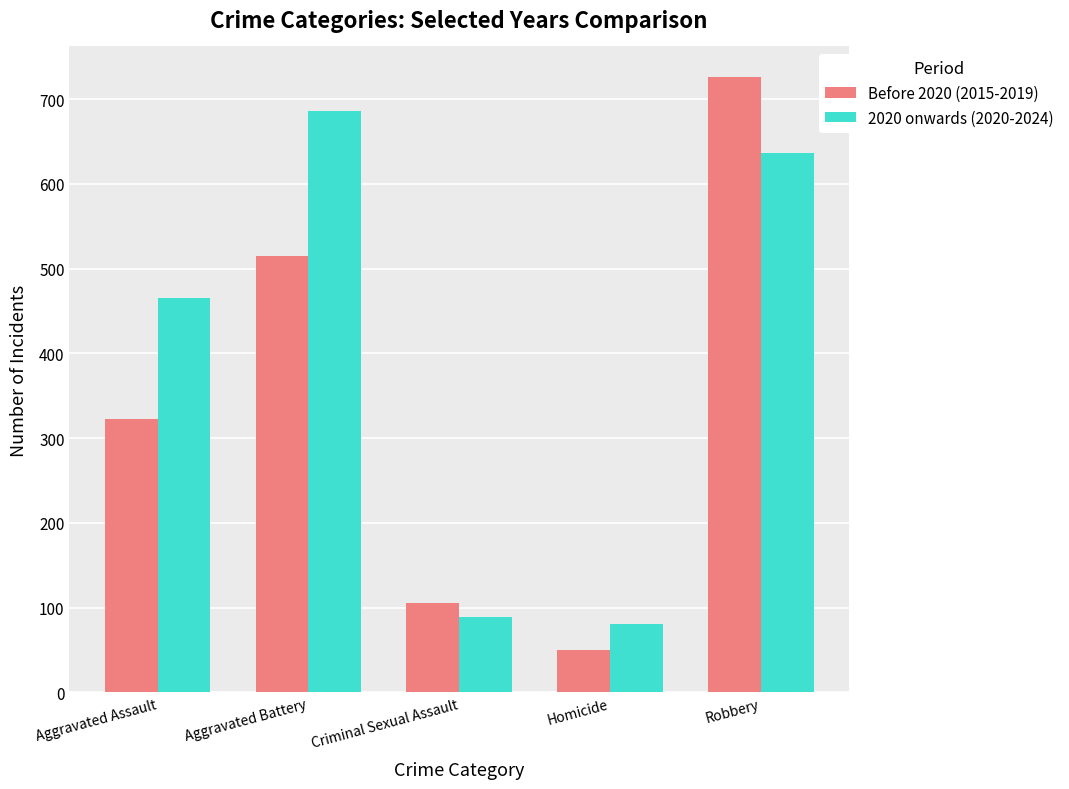

What is the spread (max minus min) of values at Robbery?

89